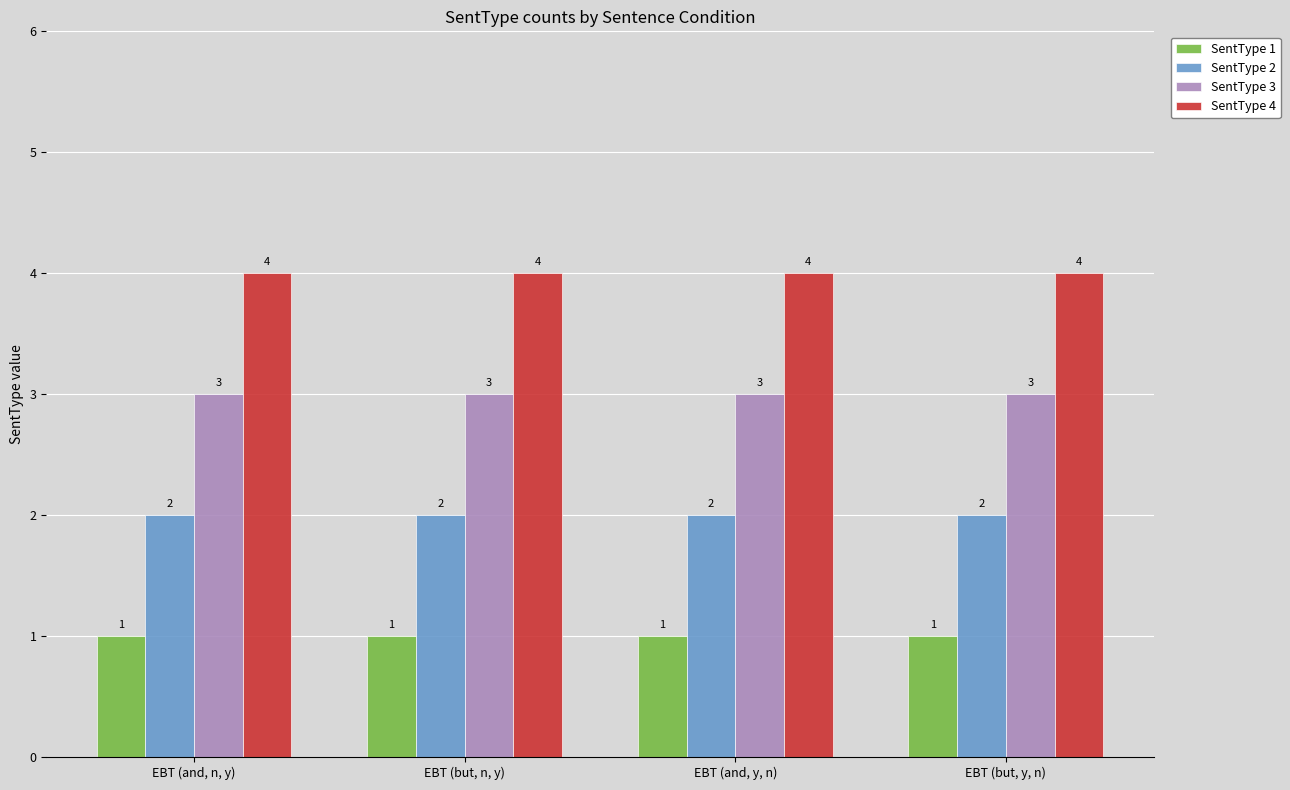

Reading left to right, extract all data points from this chart.

SentType 1: EBT (and, n, y)=1	EBT (but, n, y)=1	EBT (and, y, n)=1	EBT (but, y, n)=1
SentType 2: EBT (and, n, y)=2	EBT (but, n, y)=2	EBT (and, y, n)=2	EBT (but, y, n)=2
SentType 3: EBT (and, n, y)=3	EBT (but, n, y)=3	EBT (and, y, n)=3	EBT (but, y, n)=3
SentType 4: EBT (and, n, y)=4	EBT (but, n, y)=4	EBT (and, y, n)=4	EBT (but, y, n)=4